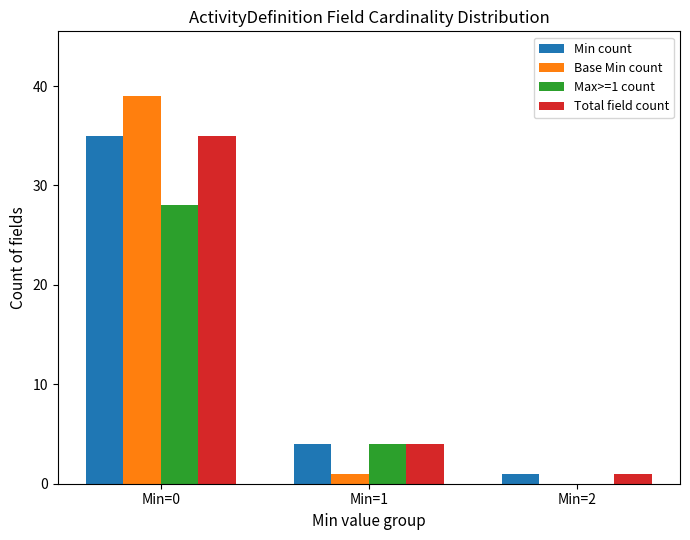

How many groups of bars are there?

3